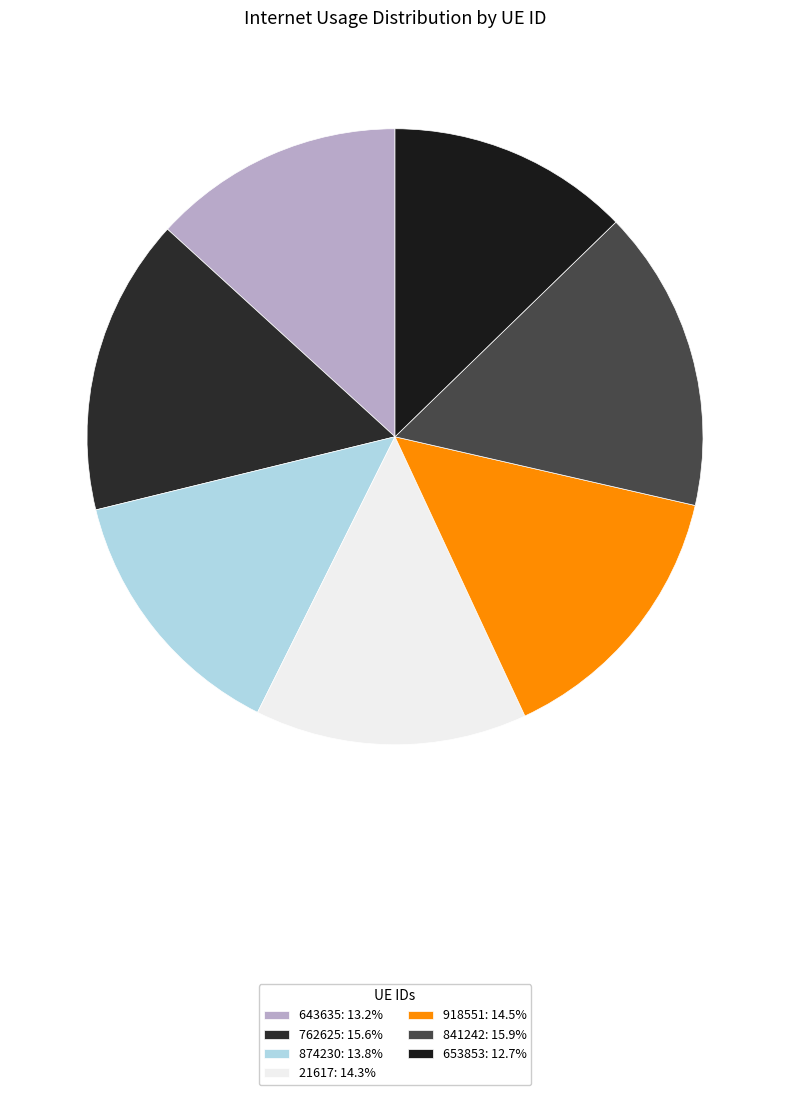

How many slices are in this pie chart?

7